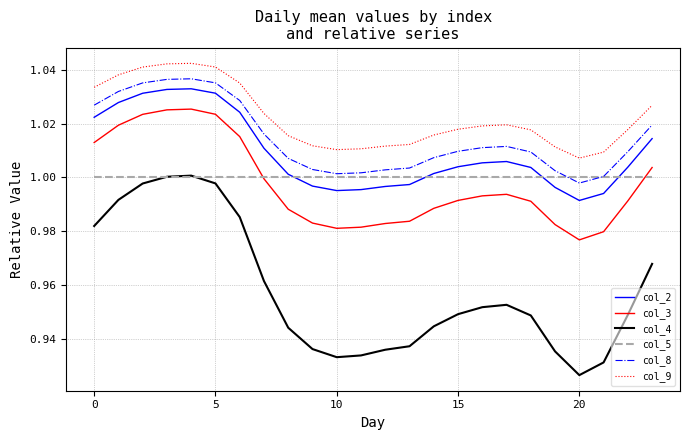

Which series has the widest spread of values?

col_4